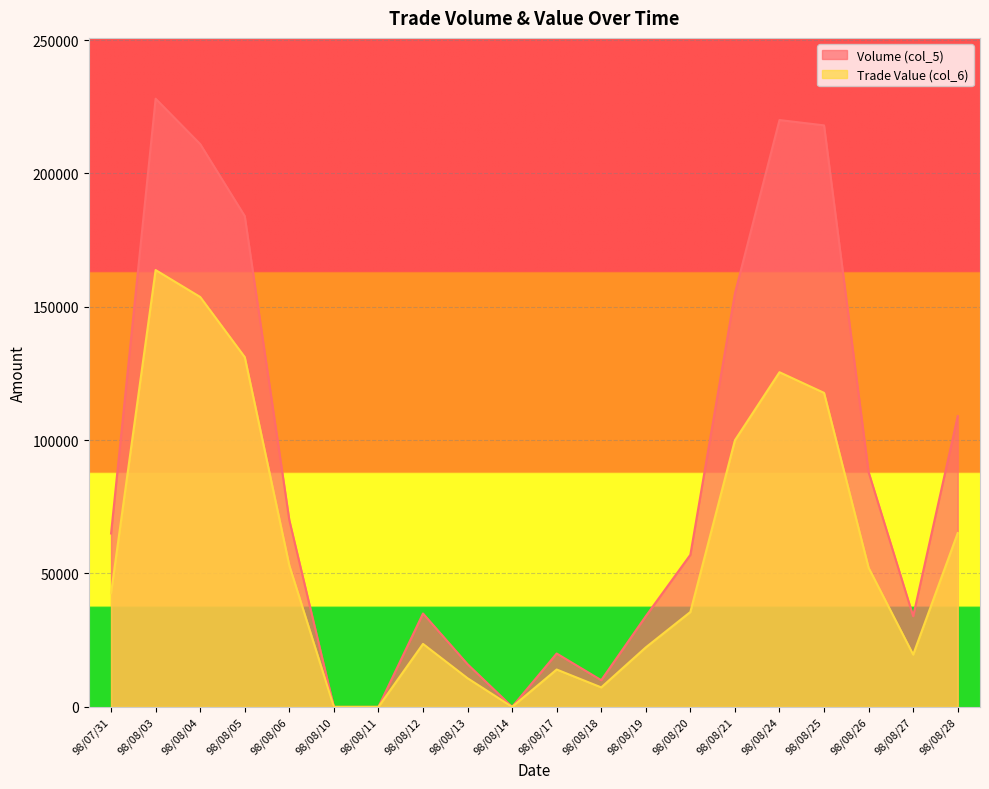

True or false: Volume (col_5) and Trade Value (col_6) intersect in this chart.

False